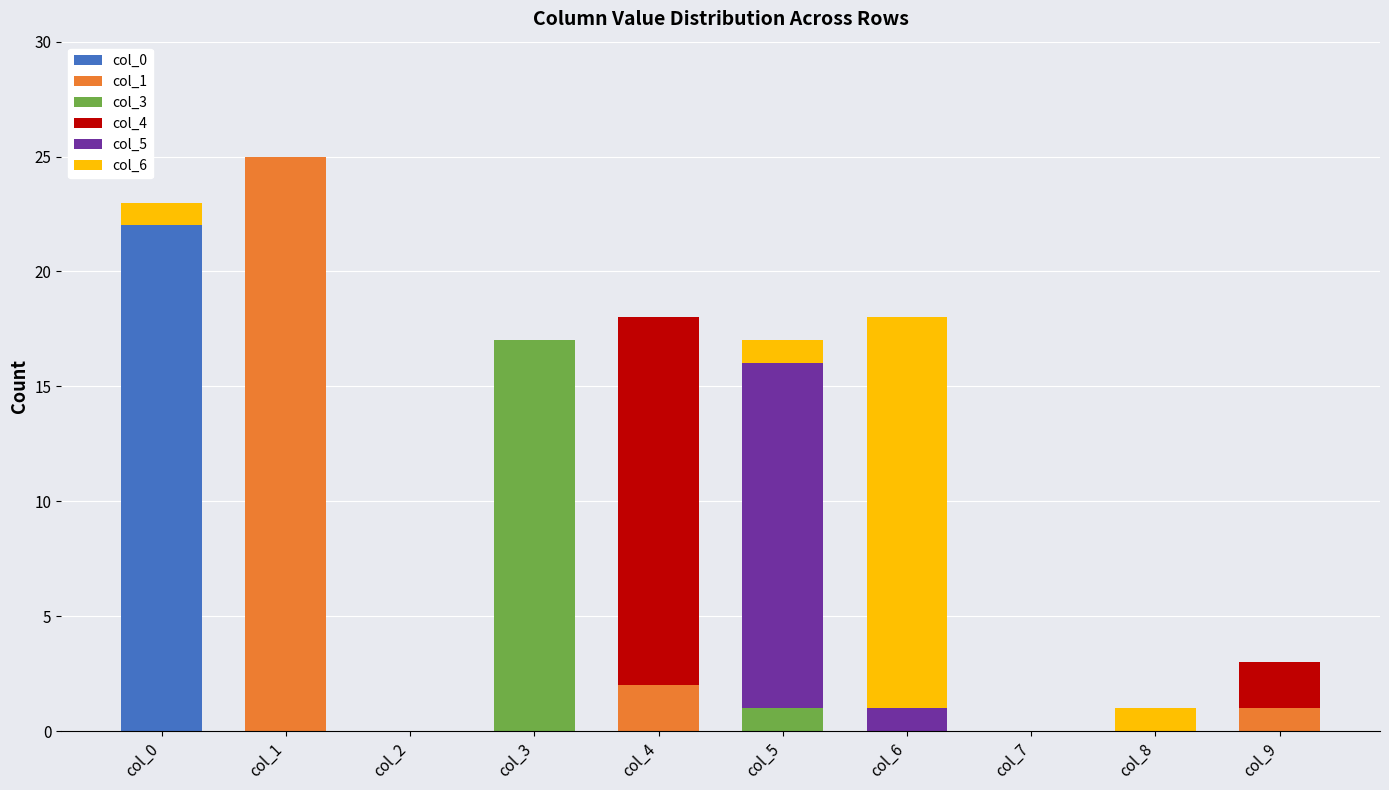

What is the total value across all series at col_4?

18